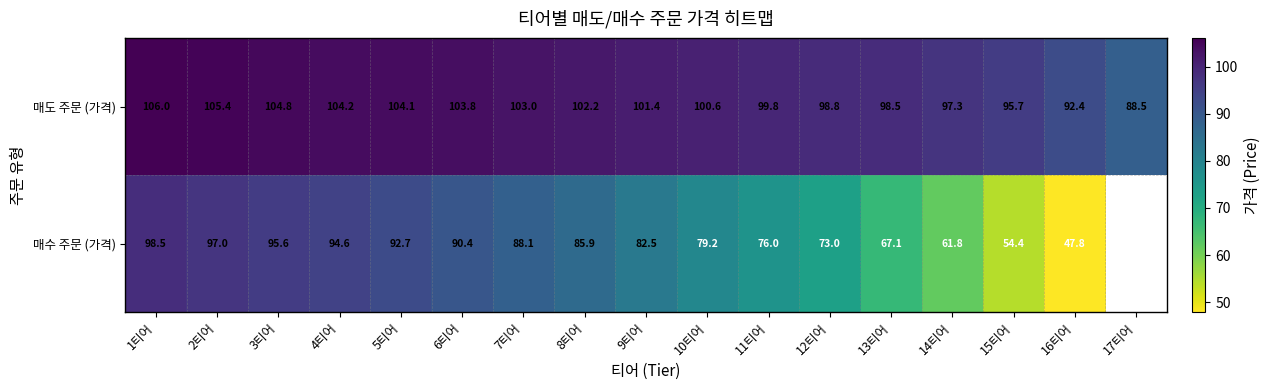

How many values in the 매도 주문 (가격) series exceed 101?

9